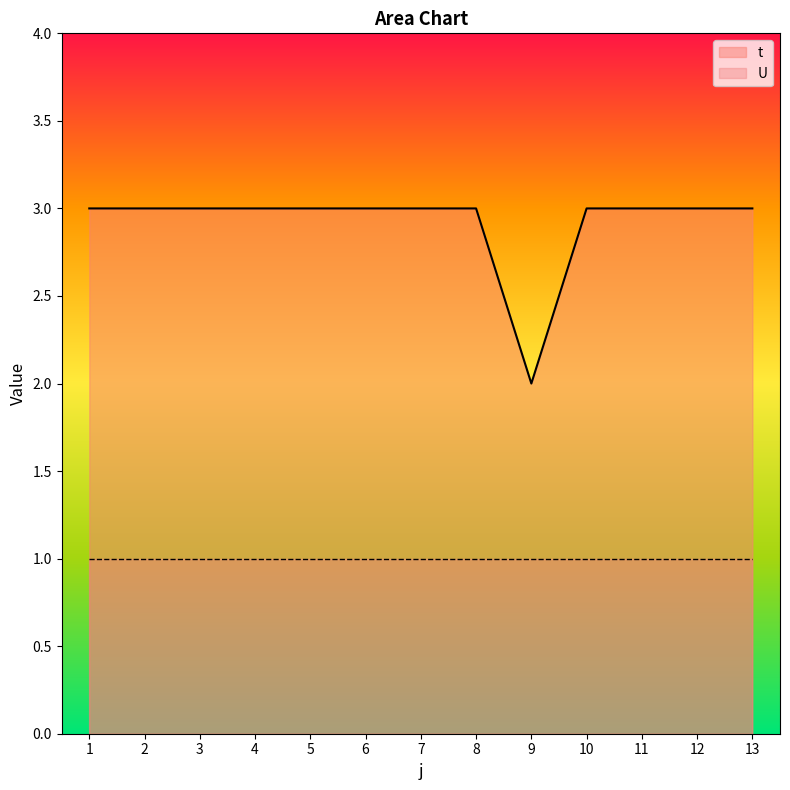

Between 10 and 5, which is larger?

10